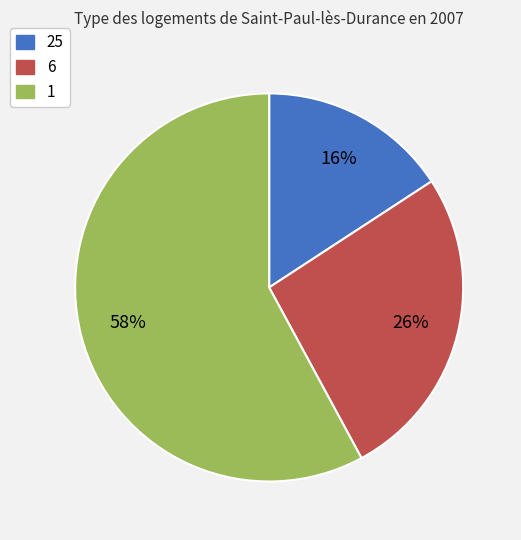

Combined, do 1 and 25 account for over 50%?

Yes